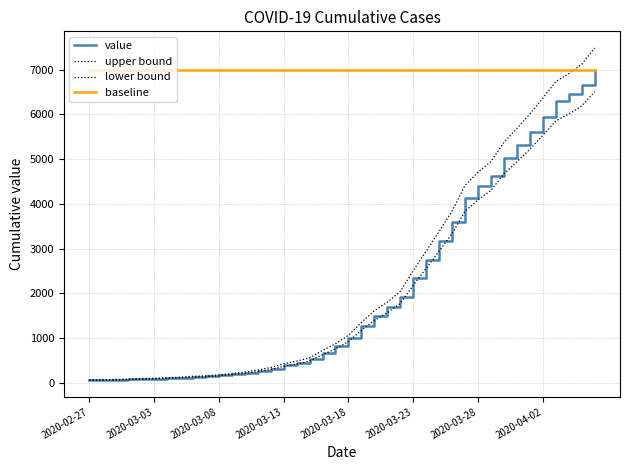

Does the chart display data point markers on the line(s)?

No